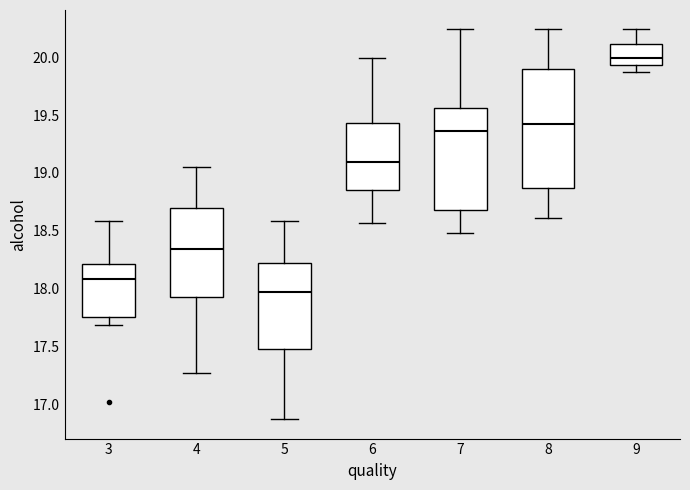

Which box is the tallest, from its lower edge to its upper edge?

8